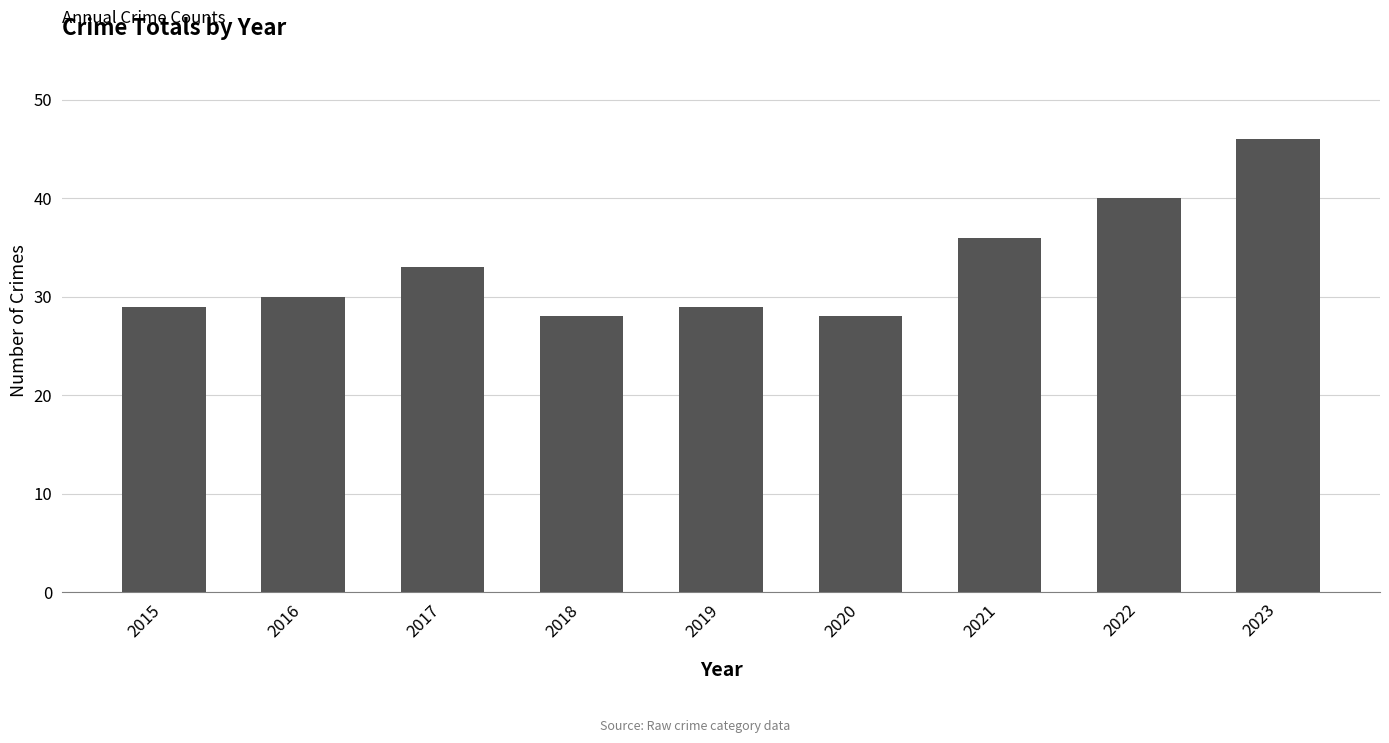

How many categories are shown in the chart?

9